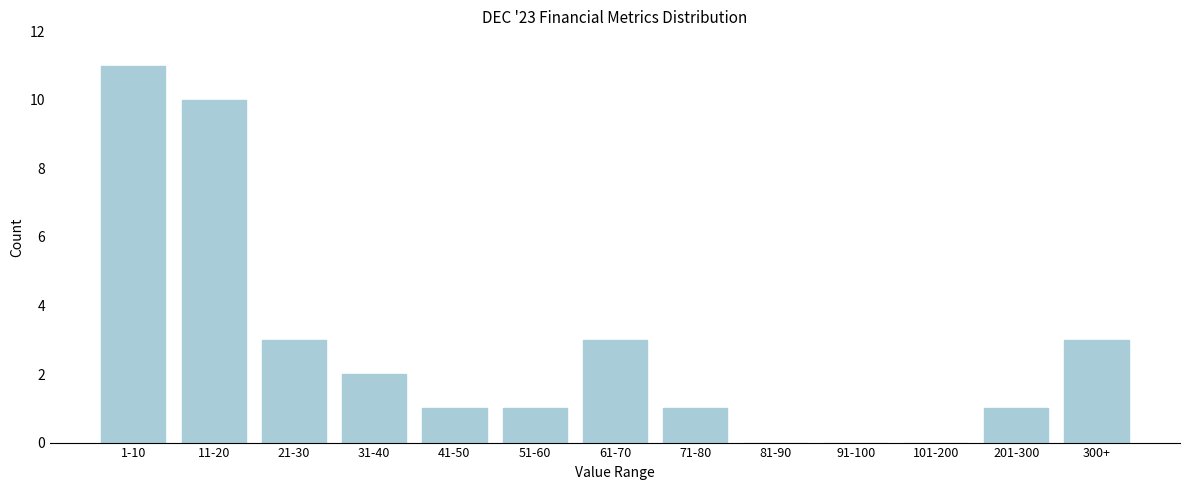

Reading left to right, list all the values displayed in this chart.

1-10=11	11-20=10	21-30=3	31-40=2	41-50=1	51-60=1	61-70=3	71-80=1	81-90=0	91-100=0	101-200=0	201-300=1	300+=3